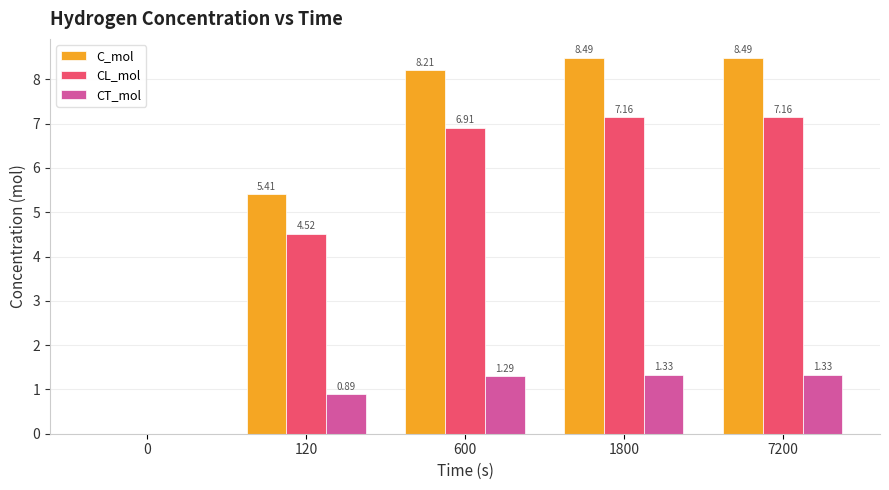

Are the bars grouped side by side (vs. stacked)?

Yes